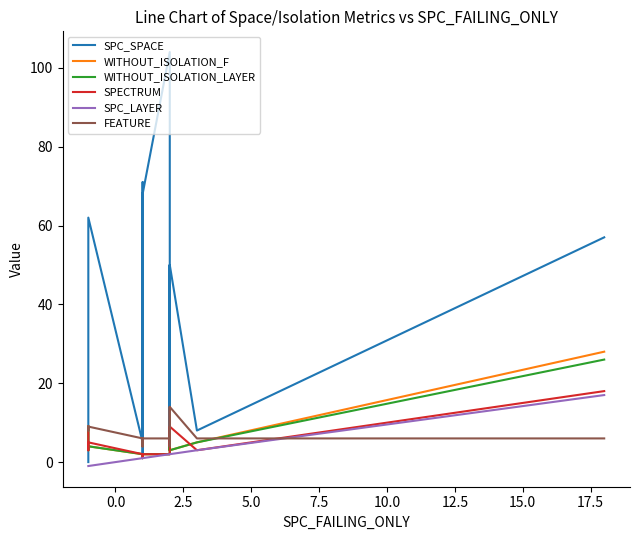

What is the value of the WITHOUT_ISOLATION_F point at the 4th from the left?

2